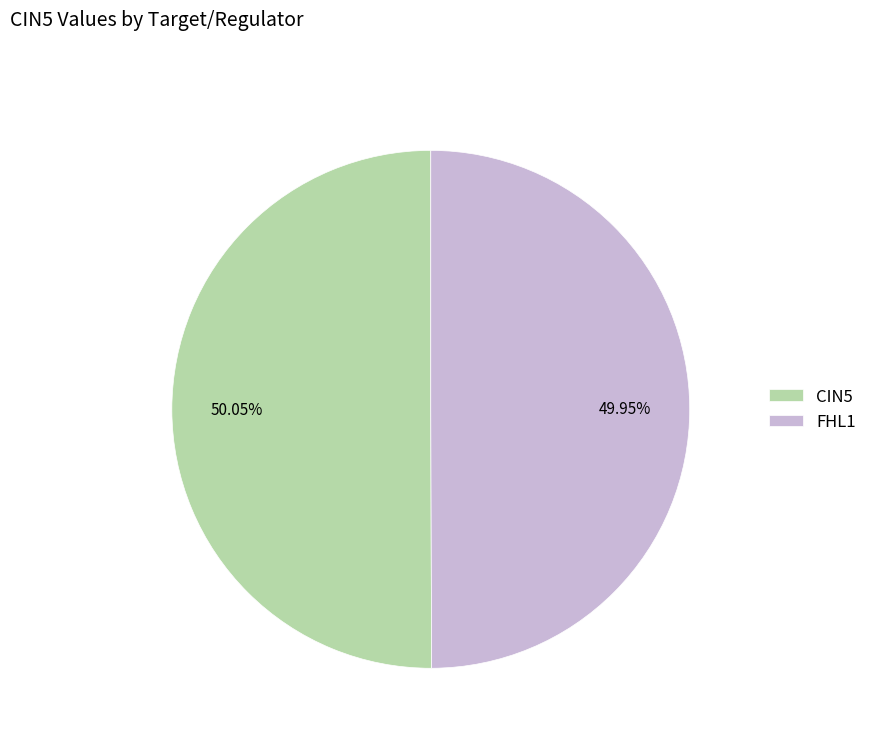

Is it true that CIN5 is 56% of the pie?

False